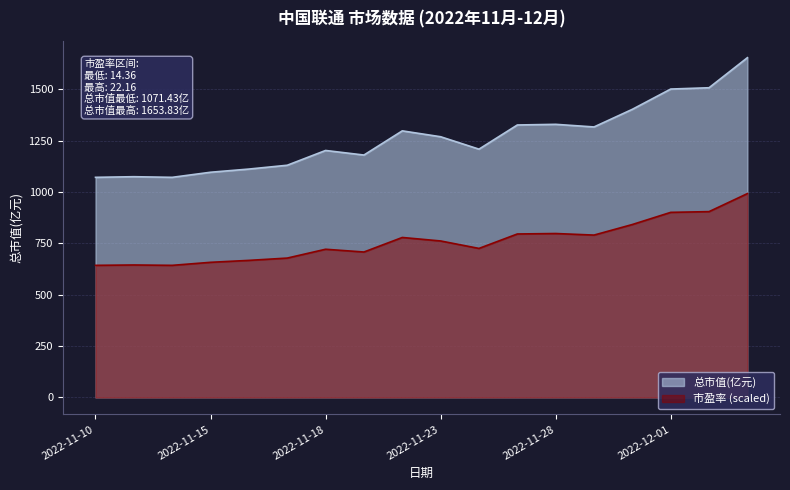

Reading left to right, what are all the values shown in this chart?

总市值(亿元): 2022-11-10=1071.4	2022-11-11=1074.5	2022-11-14=1071.4	2022-11-15=1096.2	2022-11-16=1111.7	2022-11-17=1130.3	2022-11-18=1202.2	2022-11-21=1179.9	2022-11-22=1297.6	2022-11-23=1269.0	2022-11-24=1208.6	2022-11-25=1326.2	2022-11-28=1329.4	2022-11-29=1316.7	2022-11-30=1402.6	2022-12-01=1501.2	2022-12-02=1507.5	2022-12-05=1653.8
市盈率: 2022-11-10=643.0	2022-11-11=644.8	2022-11-14=643.0	2022-11-15=657.8	2022-11-16=667.2	2022-11-17=678.4	2022-11-18=721.4	2022-11-21=708.0	2022-11-22=778.7	2022-11-23=761.7	2022-11-24=725.4	2022-11-25=795.7	2022-11-28=798.0	2022-11-29=790.3	2022-11-30=841.8	2022-12-01=900.9	2022-12-02=904.5	2022-12-05=992.3